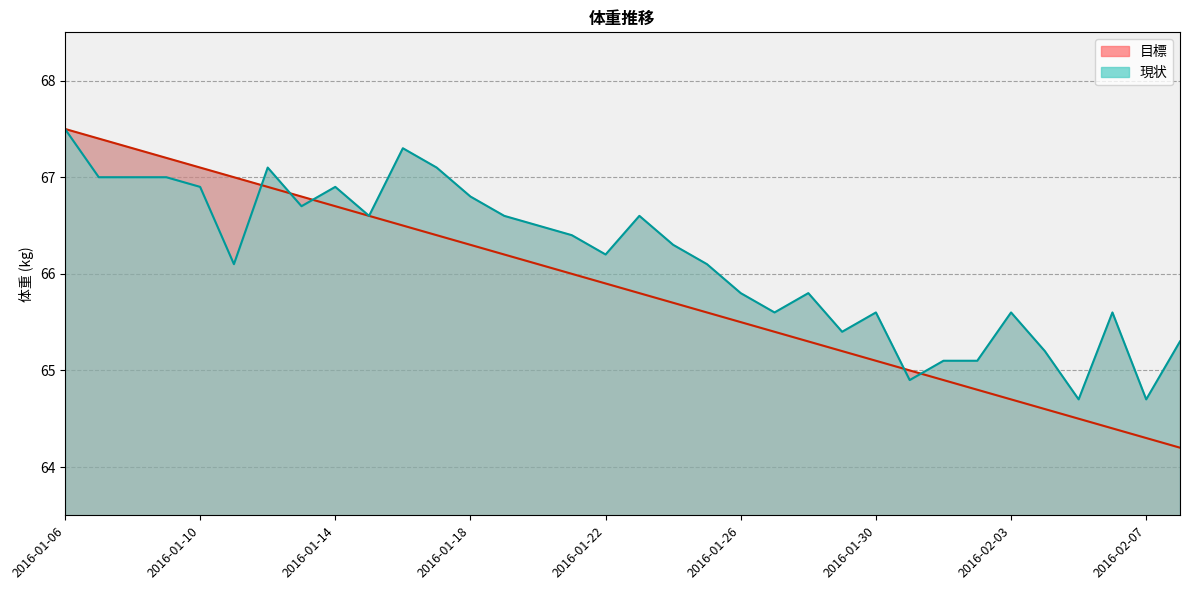

List the labels in order of 目標 value, largest first.

2016-01-06, 2016-01-07, 2016-01-08, 2016-01-09, 2016-01-10, 2016-01-11, 2016-01-12, 2016-01-13, 2016-01-14, 2016-01-15, 2016-01-16, 2016-01-17, 2016-01-18, 2016-01-19, 2016-01-20, 2016-01-21, 2016-01-22, 2016-01-23, 2016-01-24, 2016-01-25, 2016-01-26, 2016-01-27, 2016-01-28, 2016-01-29, 2016-01-30, 2016-01-31, 2016-02-01, 2016-02-02, 2016-02-03, 2016-02-04, 2016-02-05, 2016-02-06, 2016-02-07, 2016-02-08